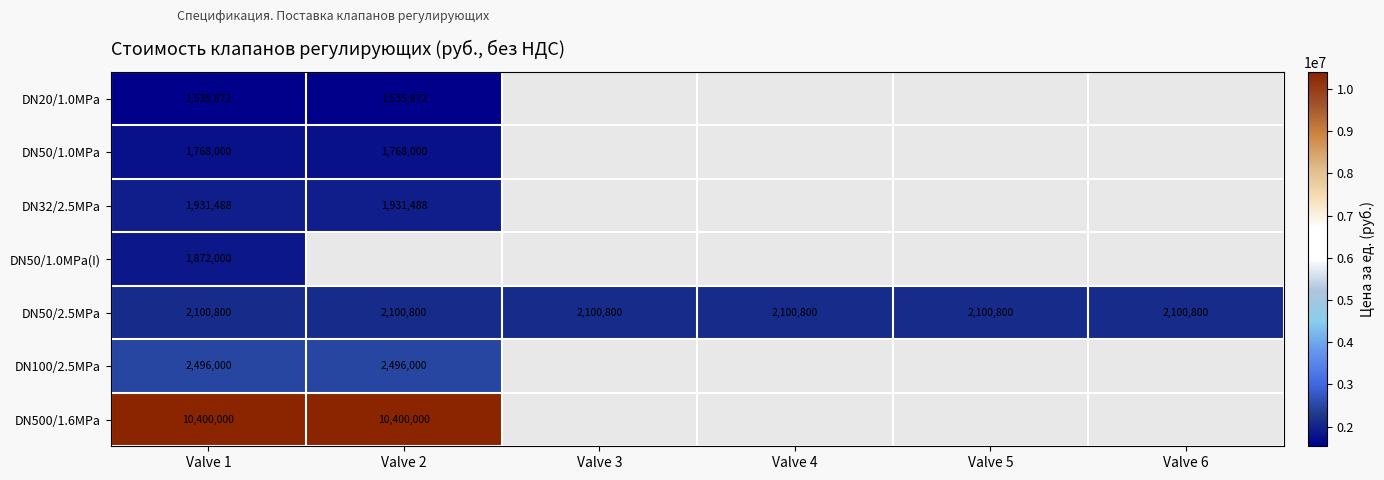

Count the number of categories in the chart.

6